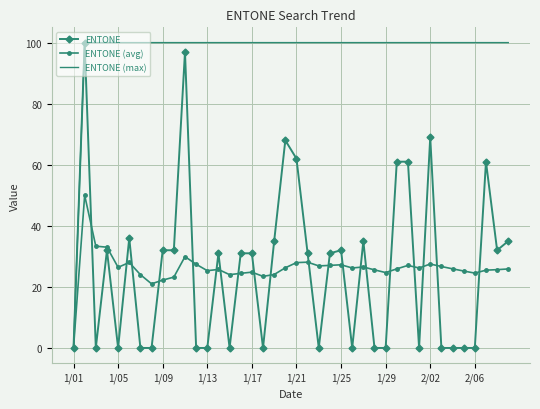

Which series has the largest total across all categories?

ENTONE (max)